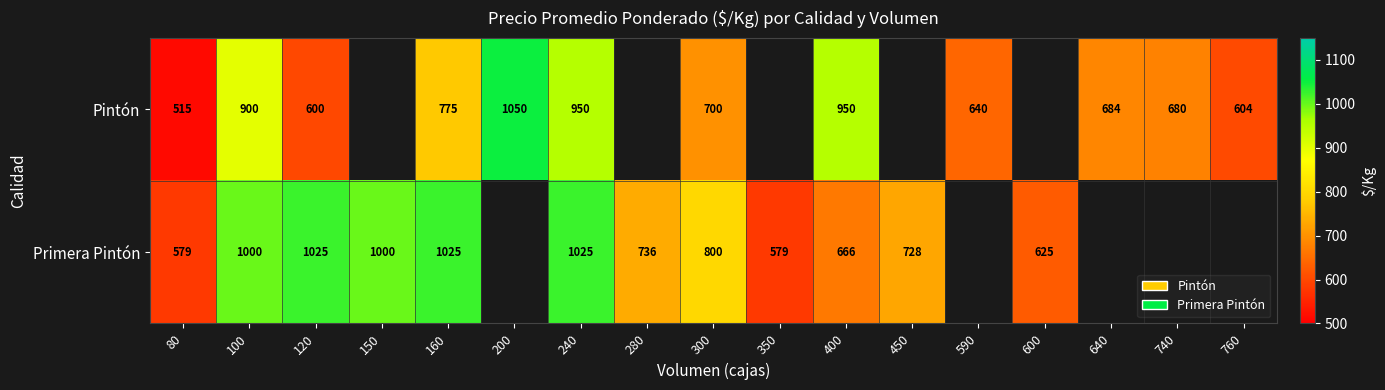

Which has a higher value, 80 or 760?

760